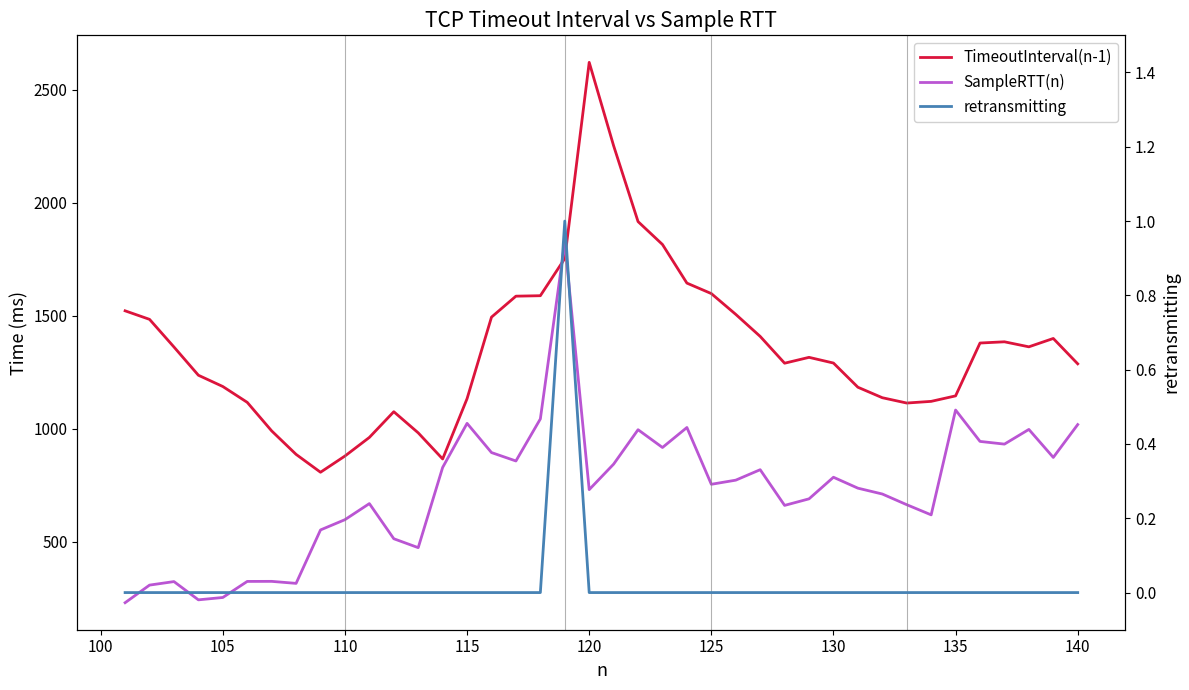

How many lines are shown in the chart?

3